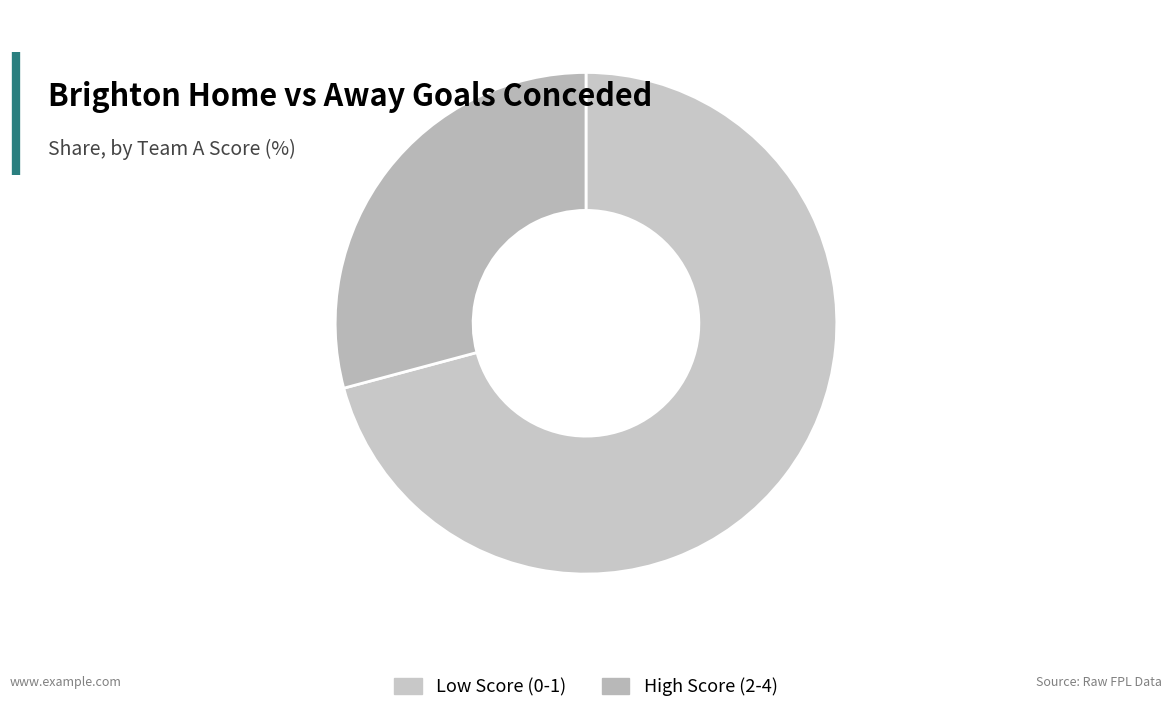

What is the smallest slice in the pie chart?

High Score (2-4)